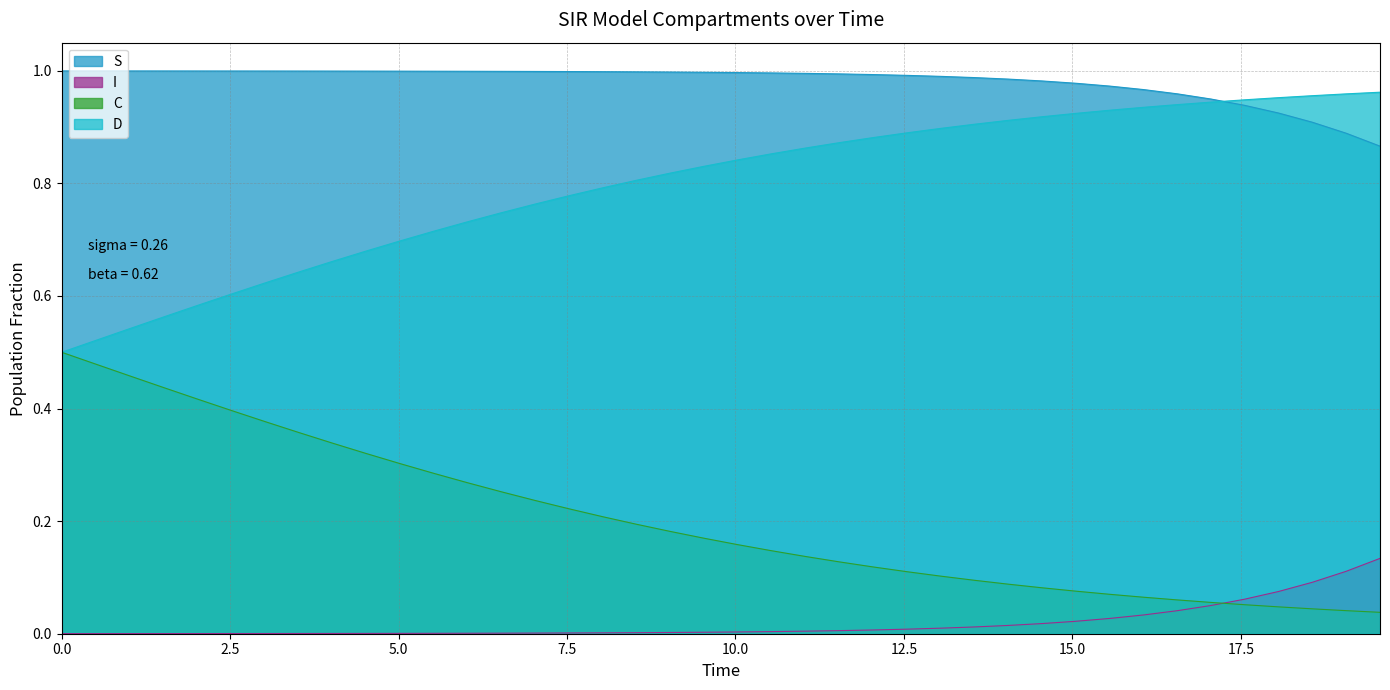

Which series has the largest total across all categories?

S